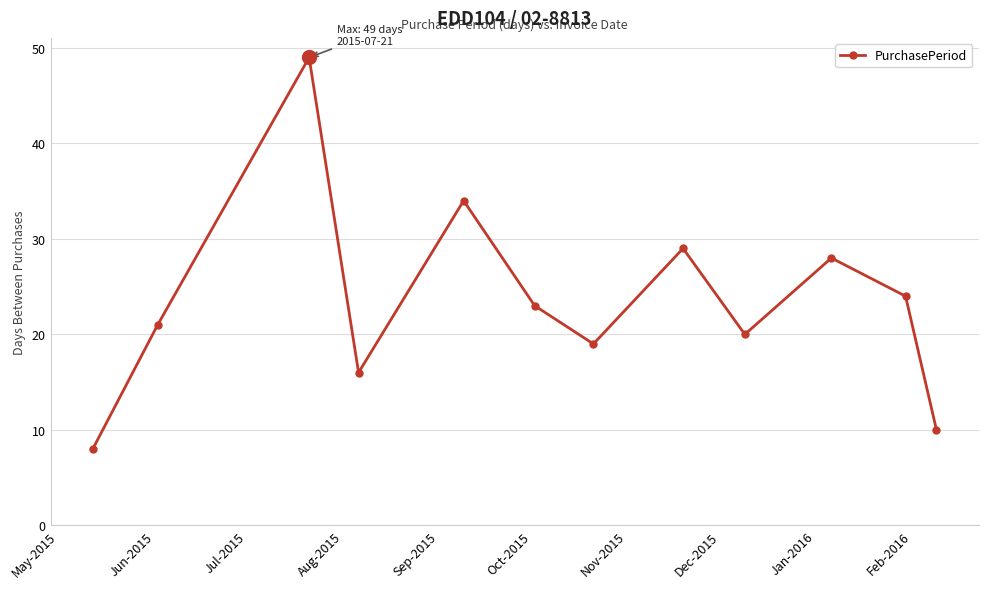

What is the greatest value displayed?

49